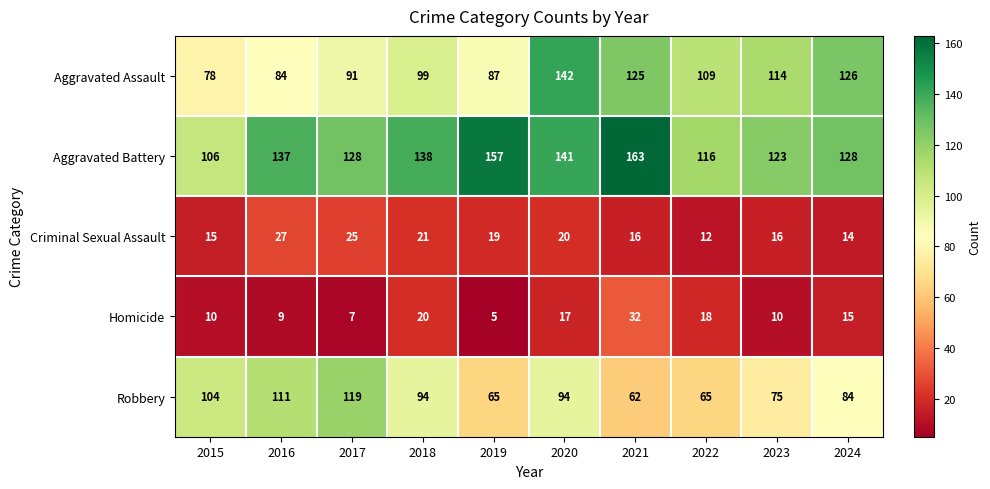

What is the total value across all series at 2022?

320